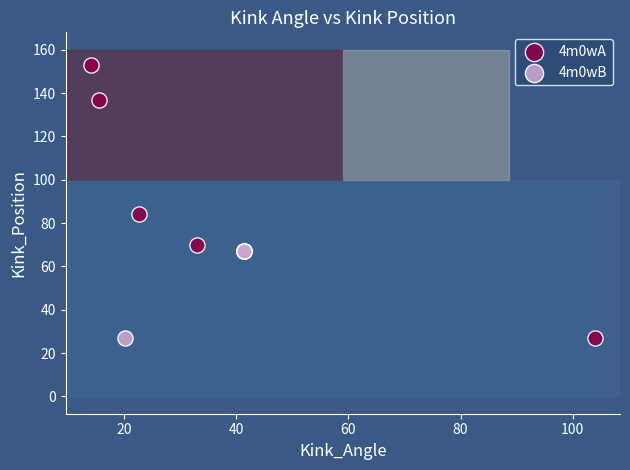

Which series reaches the maximum Y coordinate?

4m0wA